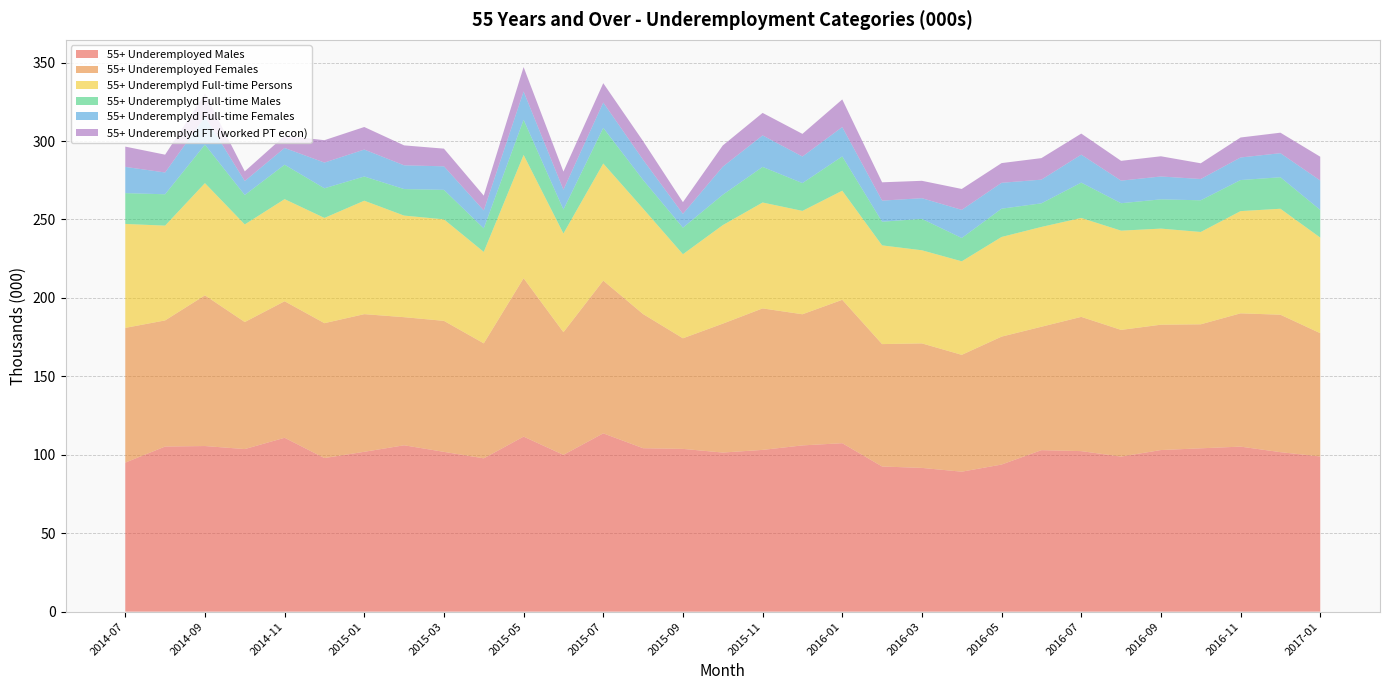

Reading right to left, what are all the values shown in this chart?

55+ Underemployed Males: 98.9	101.7	105.2	104.1	103.0	98.8	102.3	102.9	93.8	89.2	91.6	92.5	107.4	106.0	103.1	101.4	103.8	104.2	113.7	100.0	111.6	97.7	101.9	106.0	101.9	97.9	110.8	103.6	105.6	105.3	95.0
55+ Underemployed Females: 78.6	87.6	85.0	79.0	79.9	80.8	85.6	78.7	81.5	74.5	79.4	78.0	91.4	83.6	90.2	82.2	70.5	85.5	97.4	78.2	101.0	73.3	83.5	81.7	87.7	86.0	87.0	81.0	96.1	80.4	85.9
55+ Underemplyd Full-time Persons: 60.9	67.5	65.2	58.9	61.3	63.3	63.0	63.6	63.5	59.6	59.4	62.9	69.6	65.9	67.5	62.8	53.6	67.2	74.6	62.9	78.6	58.3	64.7	64.8	72.3	67.1	65.1	62.2	71.5	60.4	66.2
55+ Underemplyd Full-time Males: 17.6	20.1	19.8	20.2	18.6	17.5	22.5	15.0	18.0	14.9	20.0	15.1	21.8	17.7	22.7	19.4	16.9	18.3	22.7	15.3	22.4	15.0	18.8	16.9	15.4	18.9	21.9	18.8	24.5	20.0	19.6
55+ Underemplyd Full-time Females: 18.7	15.3	14.4	13.6	14.6	14.4	17.8	15.1	16.5	17.9	13.2	13.4	18.7	16.9	20.1	17.9	8.8	12.9	16.2	12.6	18.0	11.4	15.0	15.1	17.2	16.4	10.7	8.9	17.7	13.9	16.7
55+ Underemplyd FT (worked PT econ): 15.2	13.1	12.7	10.0	12.9	12.6	13.4	13.7	12.6	13.3	11.1	11.7	17.6	14.4	14.3	13.5	7.5	11.9	12.3	11.5	15.5	9.4	11.3	12.7	14.4	14.3	7.7	6.1	14.7	11.4	12.9